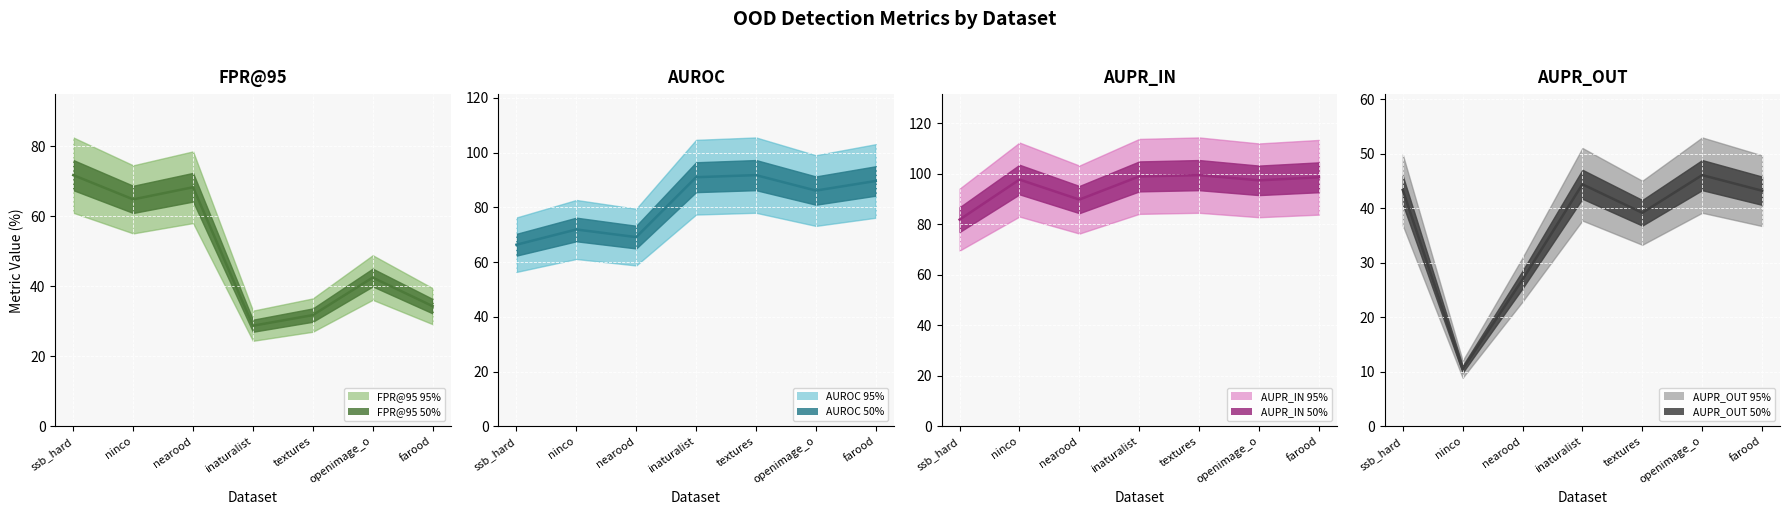

List the series in order of their overall mean, highest first.

AUPR_IN median, AUROC median, FPR@95 median, AUPR_OUT median